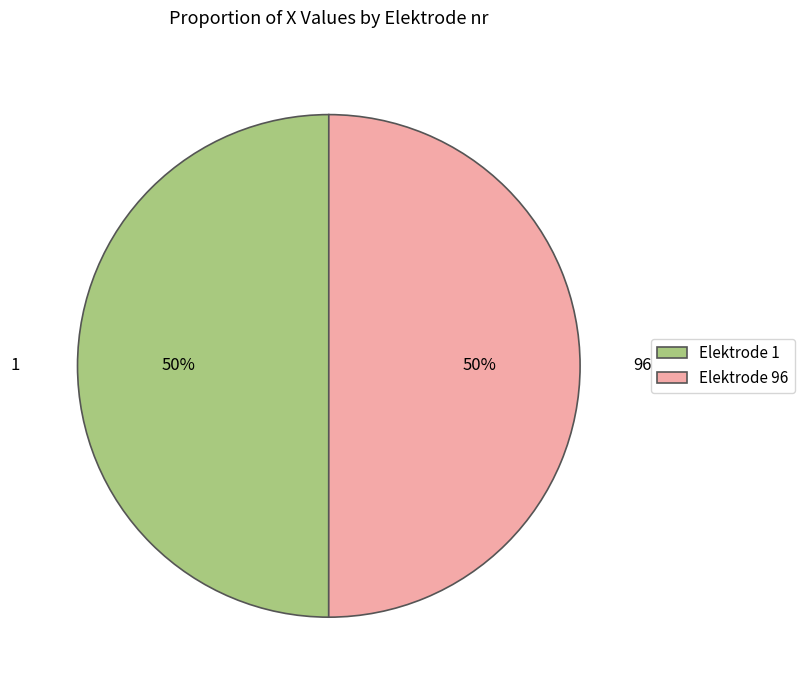

To the nearest percent, what percentage of the pie is Elektrode 1?

50%